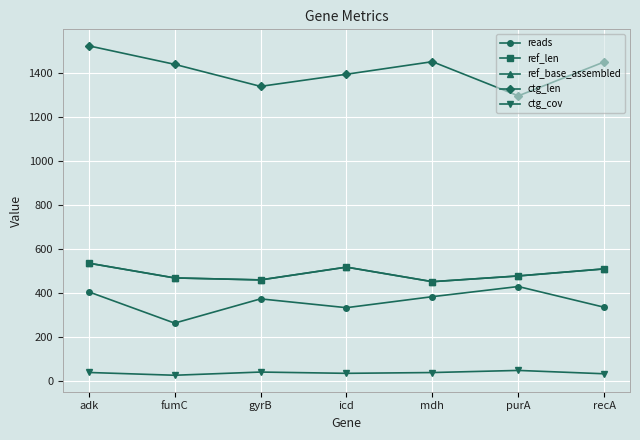

Which series has the largest total across all categories?

ctg_len